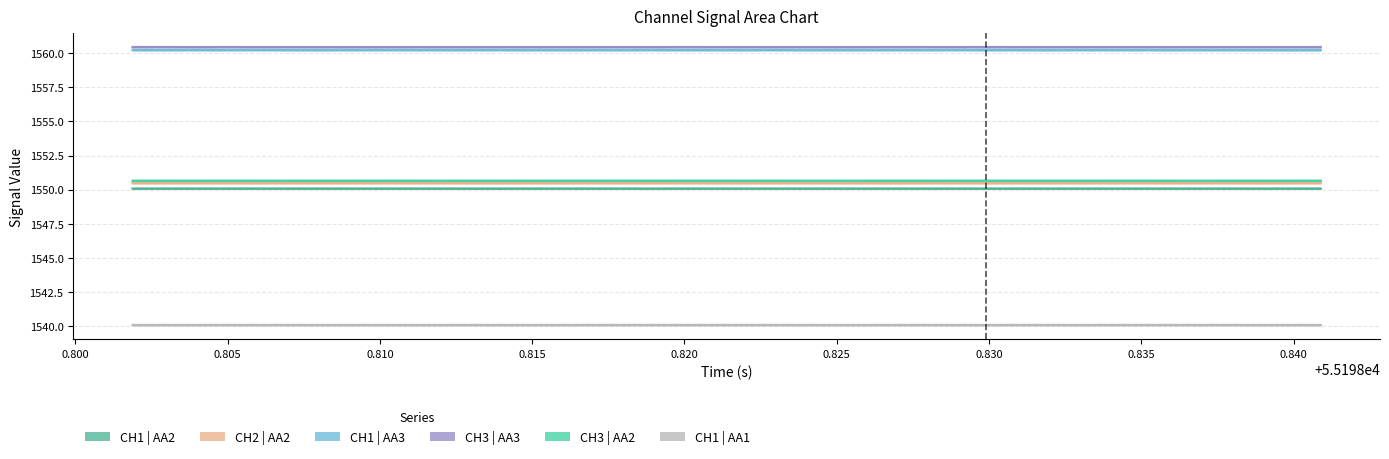

Reading left to right, what are all the values shown in this chart?

CH1 | AA2: 1550.1	1550.1	1550.1	1550.1	1550.1	1550.1	1550.1	1550.1	1550.1	1550.1	1550.1	1550.1	1550.1	1550.1	1550.1	1550.1	1550.1	1550.1	1550.1	1550.1	1550.1	1550.1	1550.1	1550.1	1550.1	1550.1	1550.1	1550.1	1550.1	1550.1	1550.1	1550.1	1550.1	1550.1	1550.1	1550.1	1550.1	1550.1	1550.1	1550.1
CH2 | AA2: 1550.5	1550.5	1550.5	1550.5	1550.5	1550.5	1550.5	1550.5	1550.5	1550.5	1550.5	1550.5	1550.5	1550.5	1550.5	1550.5	1550.5	1550.5	1550.5	1550.5	1550.5	1550.5	1550.5	1550.5	1550.5	1550.5	1550.5	1550.5	1550.5	1550.5	1550.5	1550.5	1550.5	1550.5	1550.5	1550.5	1550.5	1550.5	1550.5	1550.5
CH1 | AA3: 1560.2	1560.2	1560.2	1560.2	1560.2	1560.2	1560.2	1560.2	1560.2	1560.2	1560.2	1560.2	1560.2	1560.2	1560.2	1560.2	1560.2	1560.2	1560.2	1560.2	1560.2	1560.2	1560.2	1560.2	1560.2	1560.2	1560.2	1560.2	1560.2	1560.2	1560.2	1560.2	1560.2	1560.2	1560.2	1560.2	1560.2	1560.2	1560.2	1560.2
CH3 | AA3: 1560.5	1560.5	1560.5	1560.5	1560.5	1560.5	1560.5	1560.5	1560.5	1560.5	1560.5	1560.5	1560.5	1560.5	1560.5	1560.5	1560.5	1560.5	1560.5	1560.5	1560.5	1560.5	1560.5	1560.5	1560.5	1560.5	1560.5	1560.5	1560.5	1560.5	1560.5	1560.5	1560.5	1560.5	1560.5	1560.5	1560.5	1560.5	1560.5	1560.5
CH3 | AA2: 1550.6	1550.6	1550.6	1550.6	1550.6	1550.6	1550.6	1550.6	1550.6	1550.6	1550.6	1550.6	1550.6	1550.6	1550.6	1550.6	1550.6	1550.6	1550.6	1550.6	1550.6	1550.6	1550.6	1550.6	1550.6	1550.6	1550.6	1550.6	1550.6	1550.6	1550.6	1550.6	1550.6	1550.6	1550.6	1550.6	1550.6	1550.6	1550.6	1550.6
CH1 | AA1: 1540.0	1540.0	1540.0	1540.0	1540.0	1540.0	1540.0	1540.0	1540.0	1540.0	1540.0	1540.0	1540.0	1540.0	1540.0	1540.0	1540.0	1540.0	1540.0	1540.0	1540.0	1540.0	1540.0	1540.0	1540.0	1540.0	1540.0	1540.0	1540.0	1540.0	1540.1	1540.0	1540.0	1540.0	1540.1	1540.0	1540.0	1540.0	1540.0	1540.0